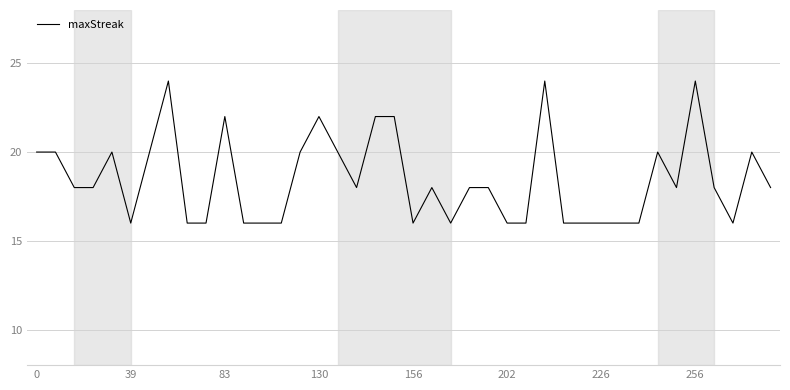

What is the maximum value shown in the chart?

24